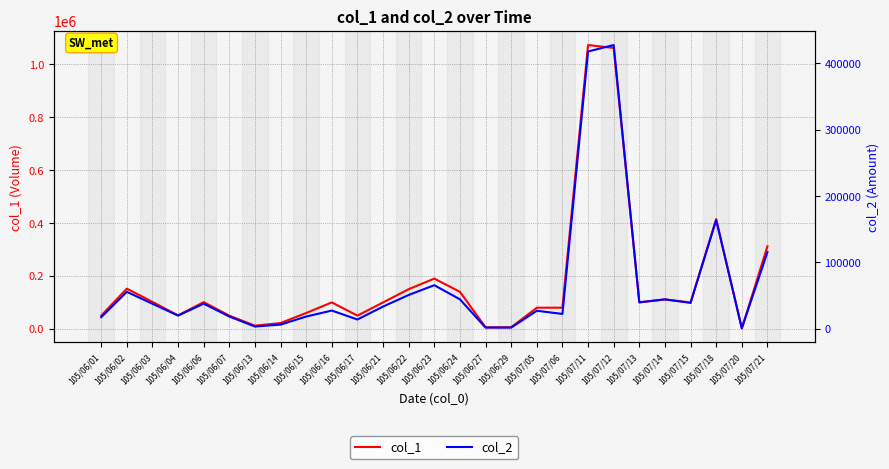

Reading left to right, transcribe all the data shown in this chart.

col_1: 50000	152000	102000	51000	101000	50000	12000	22000	60000	100000	50000	100000	150000	190000	140000	6000	6000	80000	80000	1073000	1062000	100000	111000	100000	415000	2000	312000
col_2: 17500	55700	37740	19890	37880	18500	3440	6300	18500	27500	14000	33500	51000	65700	44400	1790	1920	27200	22400	417790	427490	40000	44400	39000	163900	720	115440